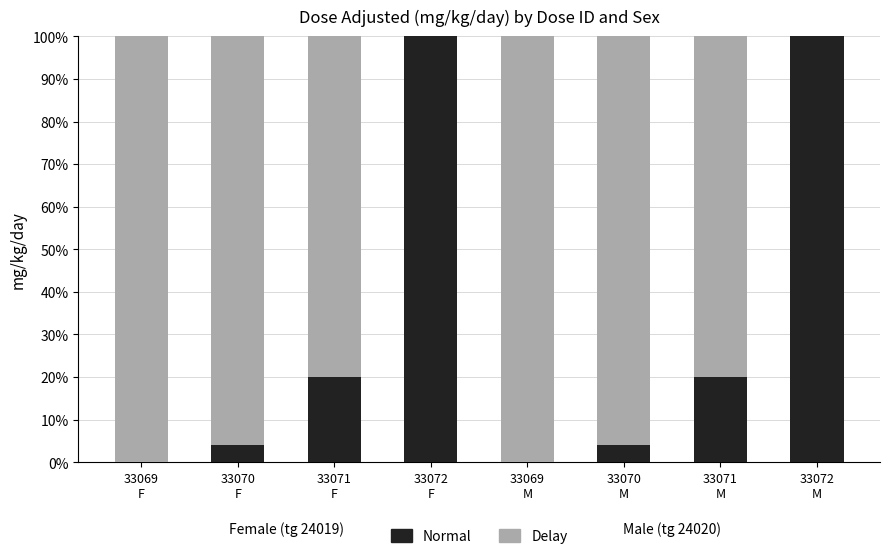

What is the highest value of the Normal series?

100